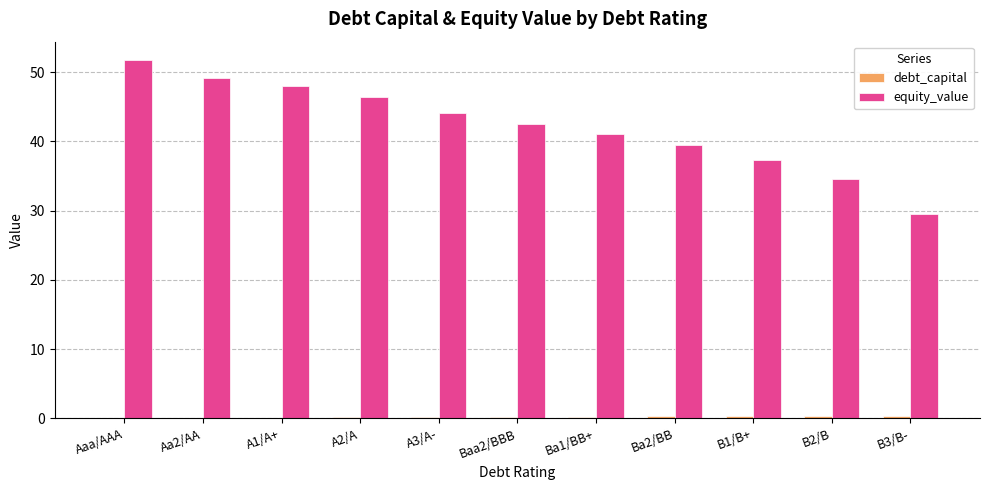

How many data points does each series have?

11